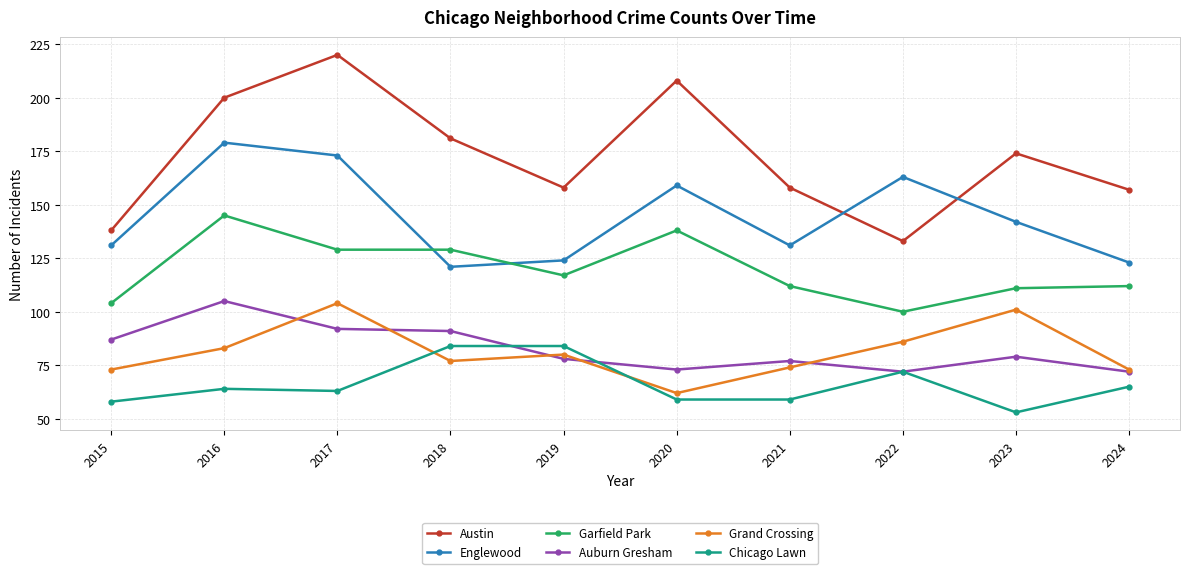

How many data points does each series have?

10